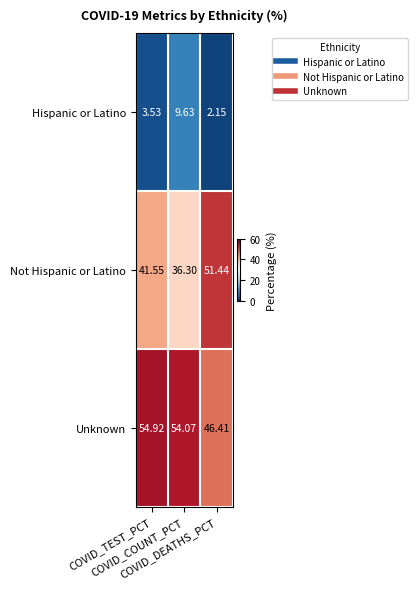

List the series in order of their peak value, lowest first.

Hispanic or Latino, Not Hispanic or Latino, Unknown